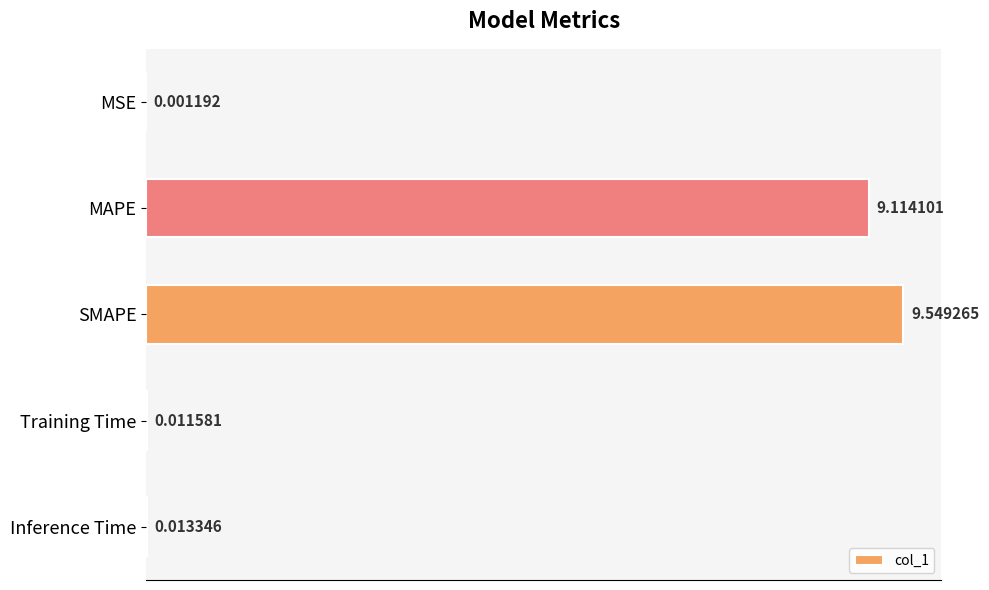

Which has a higher value, SMAPE or Inference Time?

SMAPE